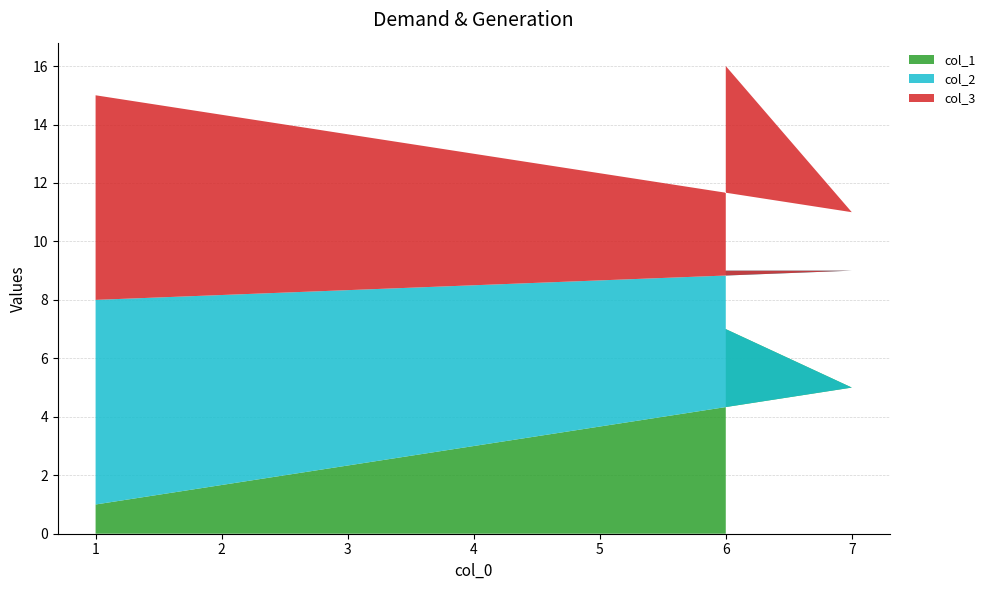

Reading right to left, transcribe all the data shown in this chart.

col_1: 1=1	7=5	6=7
col_2: 1=7	7=4	6=2
col_3: 1=7	7=2	6=7